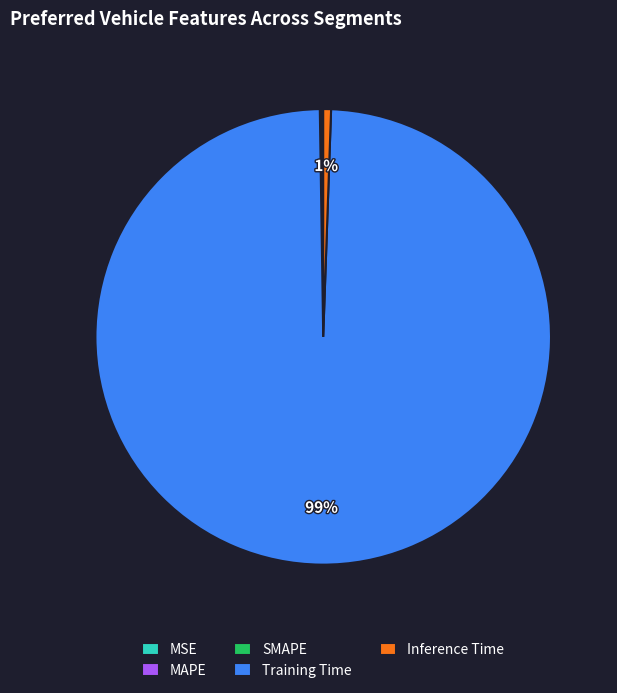

To the nearest percent, what percentage of the pie is Training Time?

99%